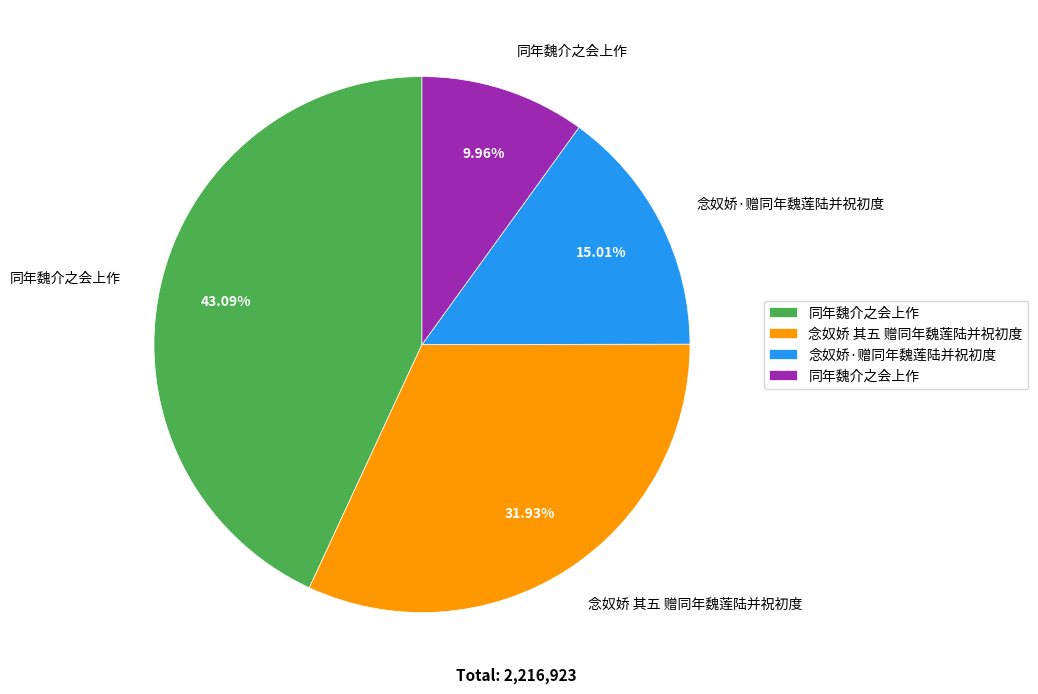

How many segments does this pie chart have?

4